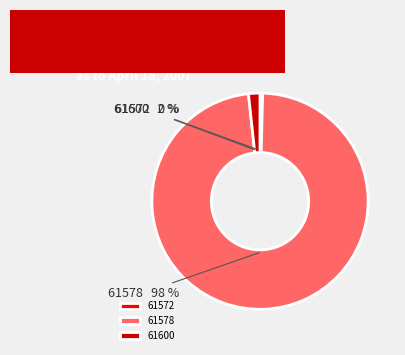

What is the ratio of the value at 61600 to the value at 61572?

4.3